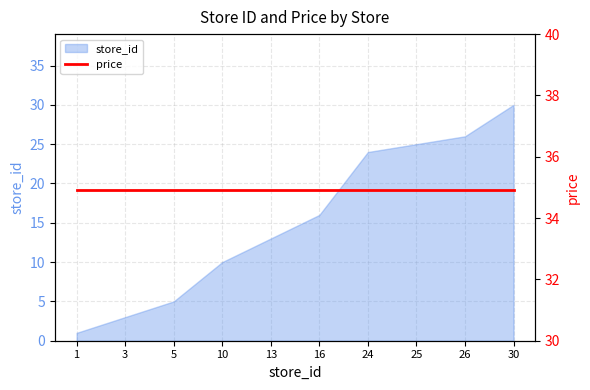

What is the average value?

15